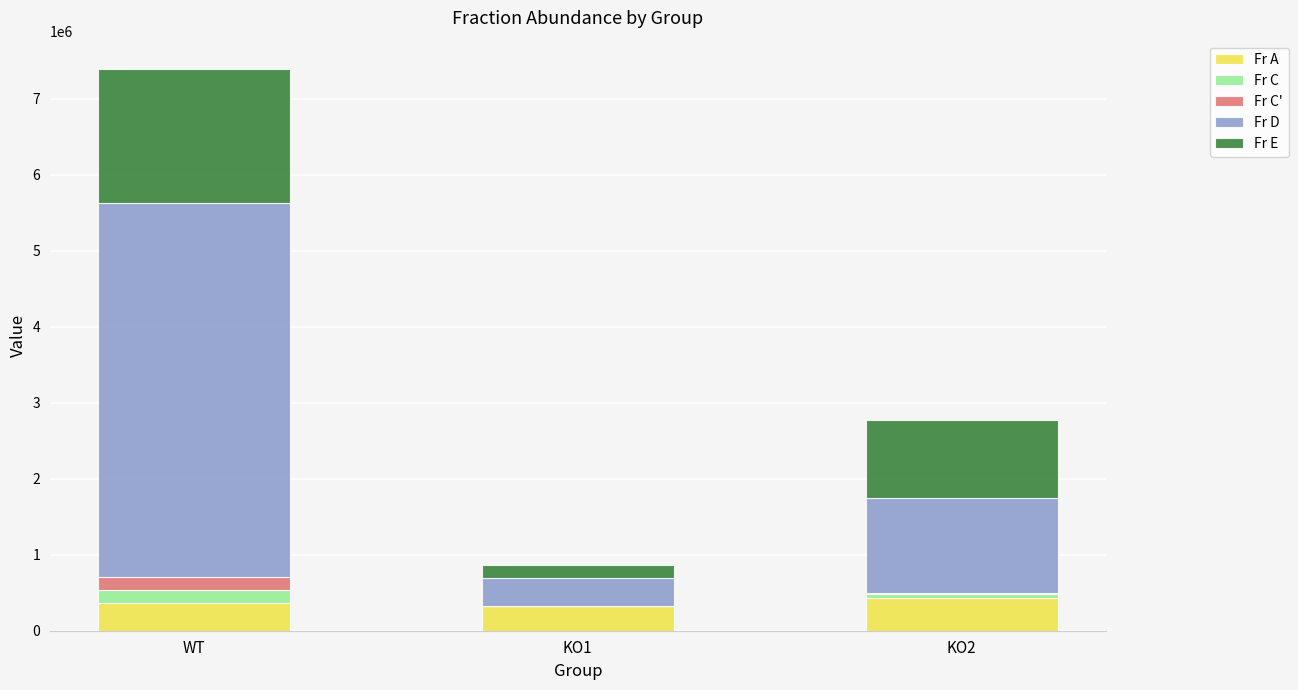

At which category is the sum across all series the highest?

WT